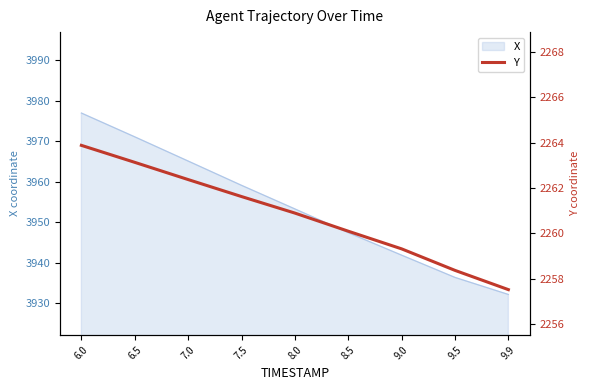

List the labels in order of value, smallest first.

9.9, 9.5, 9.0, 8.5, 8.0, 7.5, 7.0, 6.5, 6.0